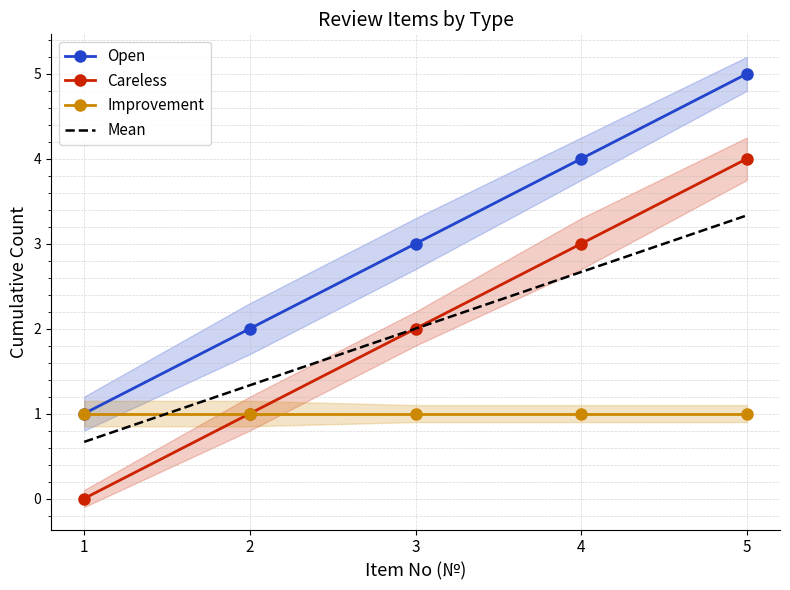

What is the value of the Open point at the 3rd from the left?

3.0